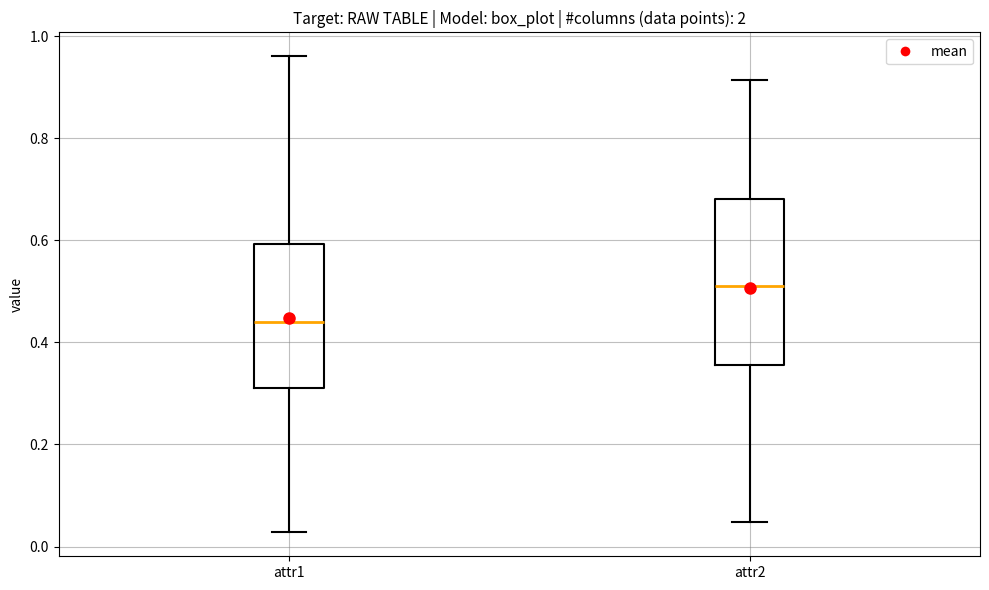

Which box has the highest median line?

attr2